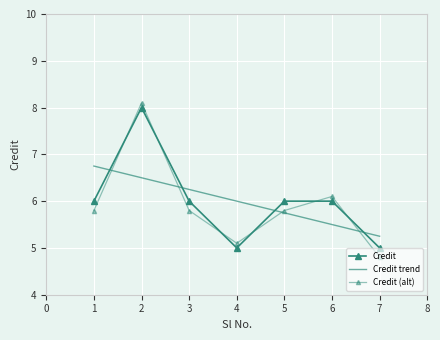

Is it true that the value at 6 is 8?

False